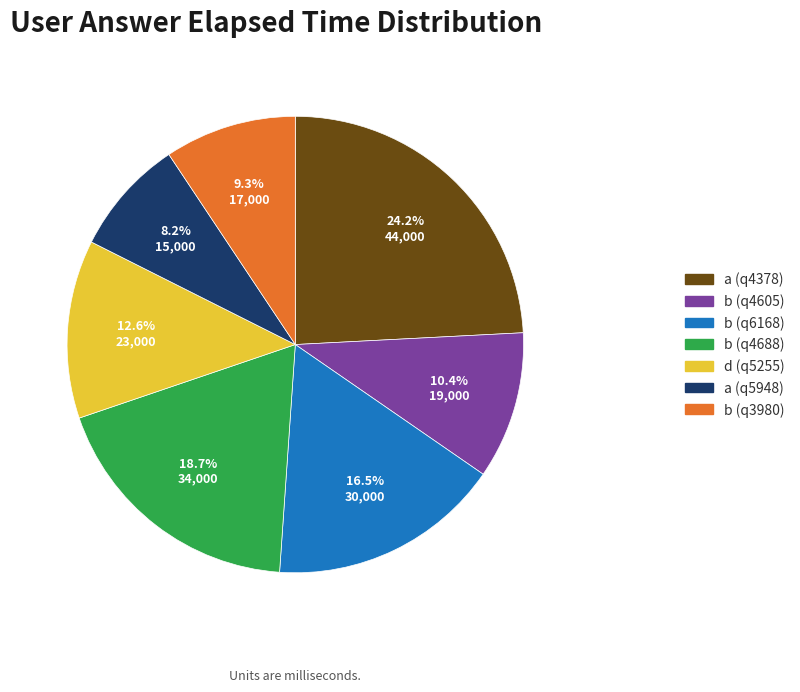

How many segments does this pie chart have?

7